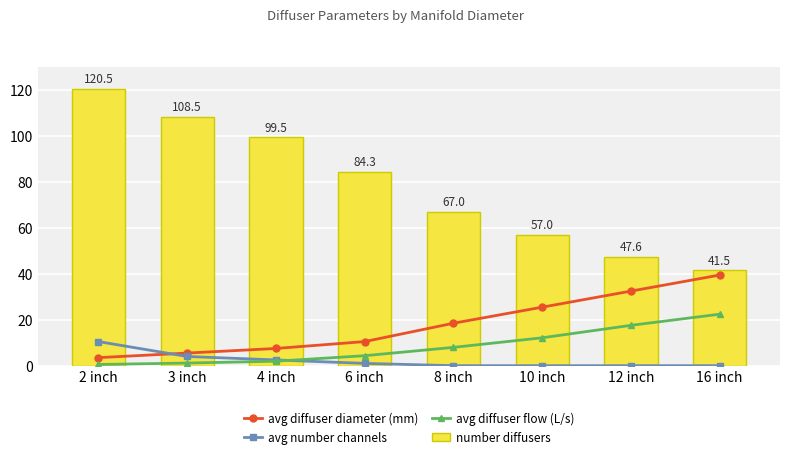

True or false: avg diffuser flow (L/s) has a value of 0.7 at 2 inch.

False